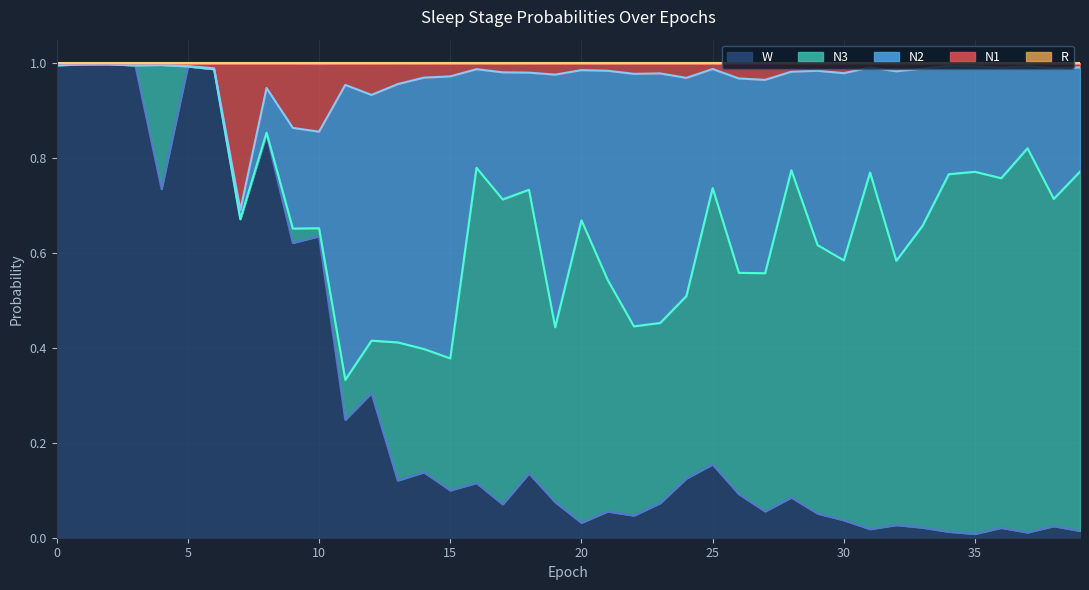

True or false: N1 has a value of 1.6 at 16.

False